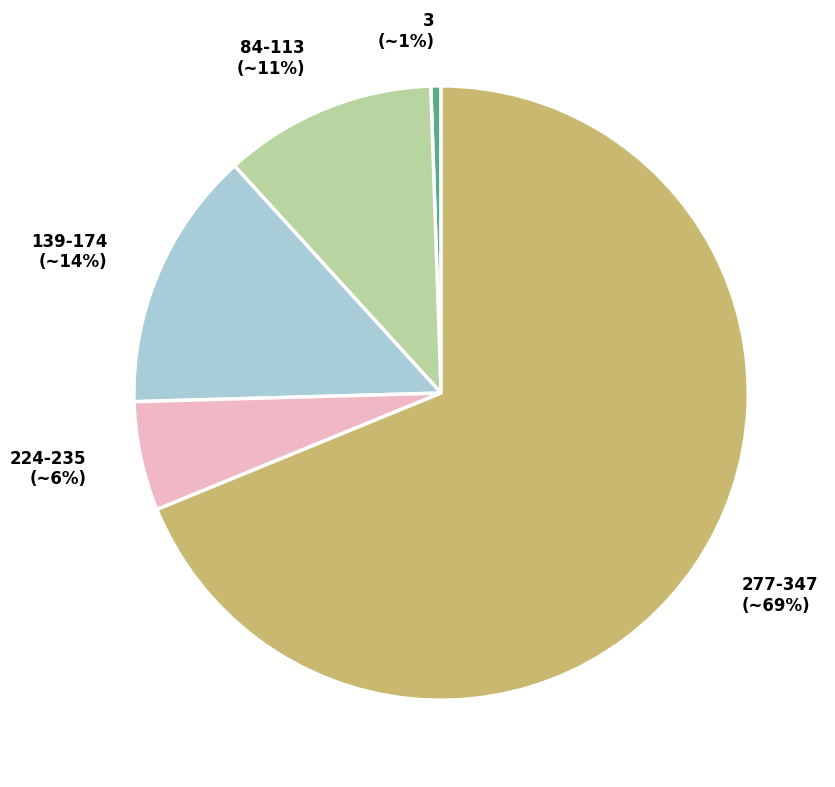

Is there any slice that represents more than half of the pie?

Yes